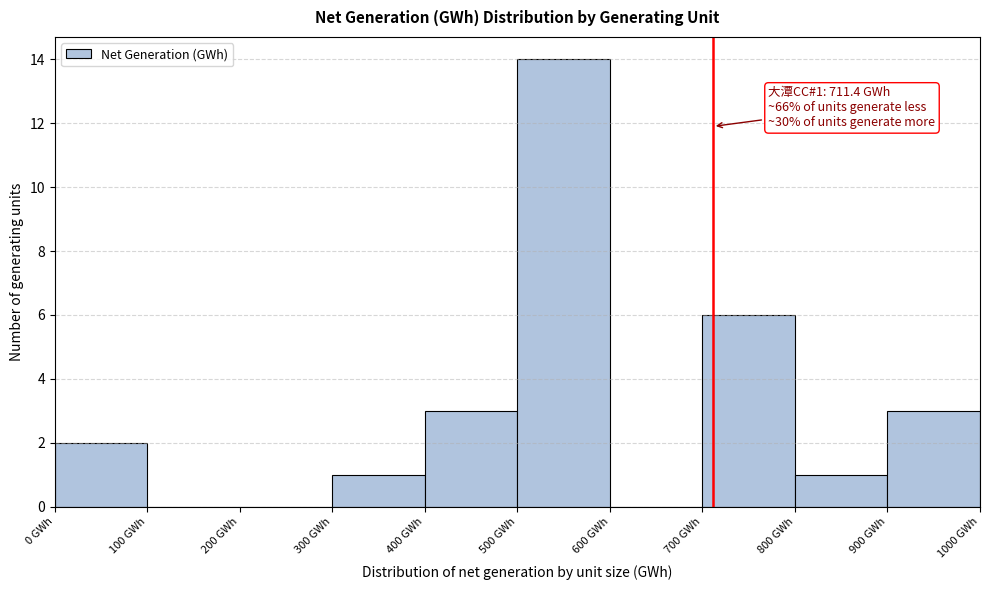

Over which range of the x-axis is the bar tallest?

500 to 600